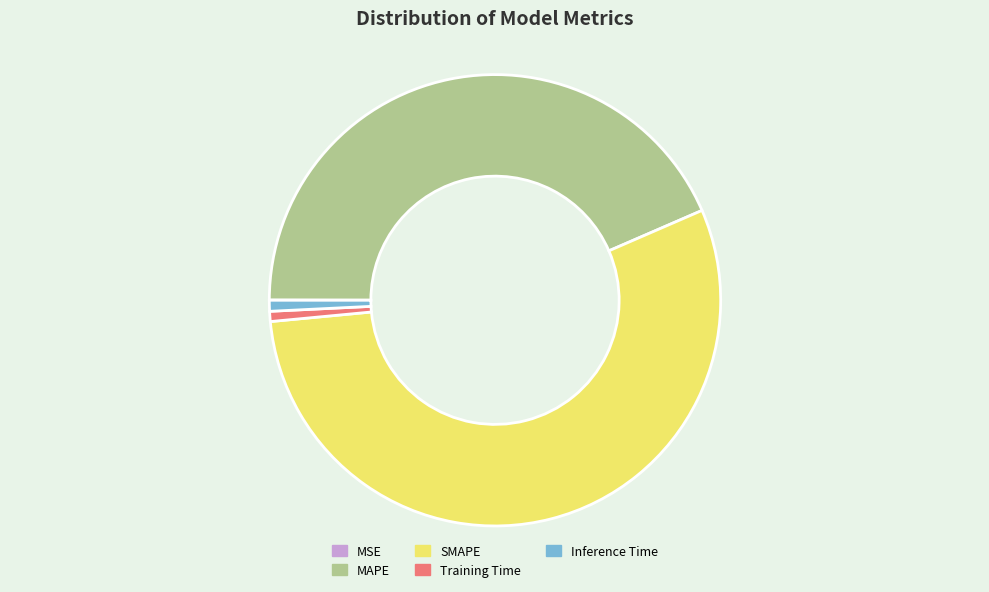

Combined, do MAPE and Training Time account for over 50%?

No